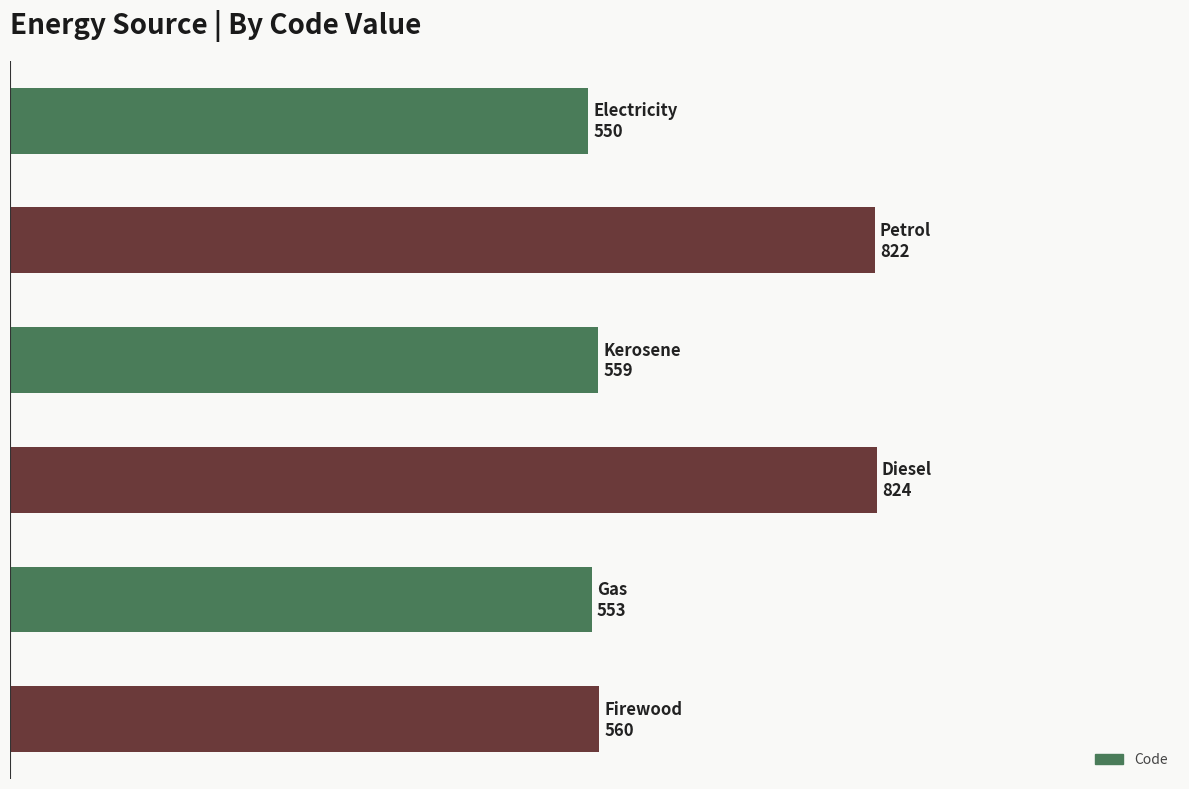

Are the bars horizontal?

Yes